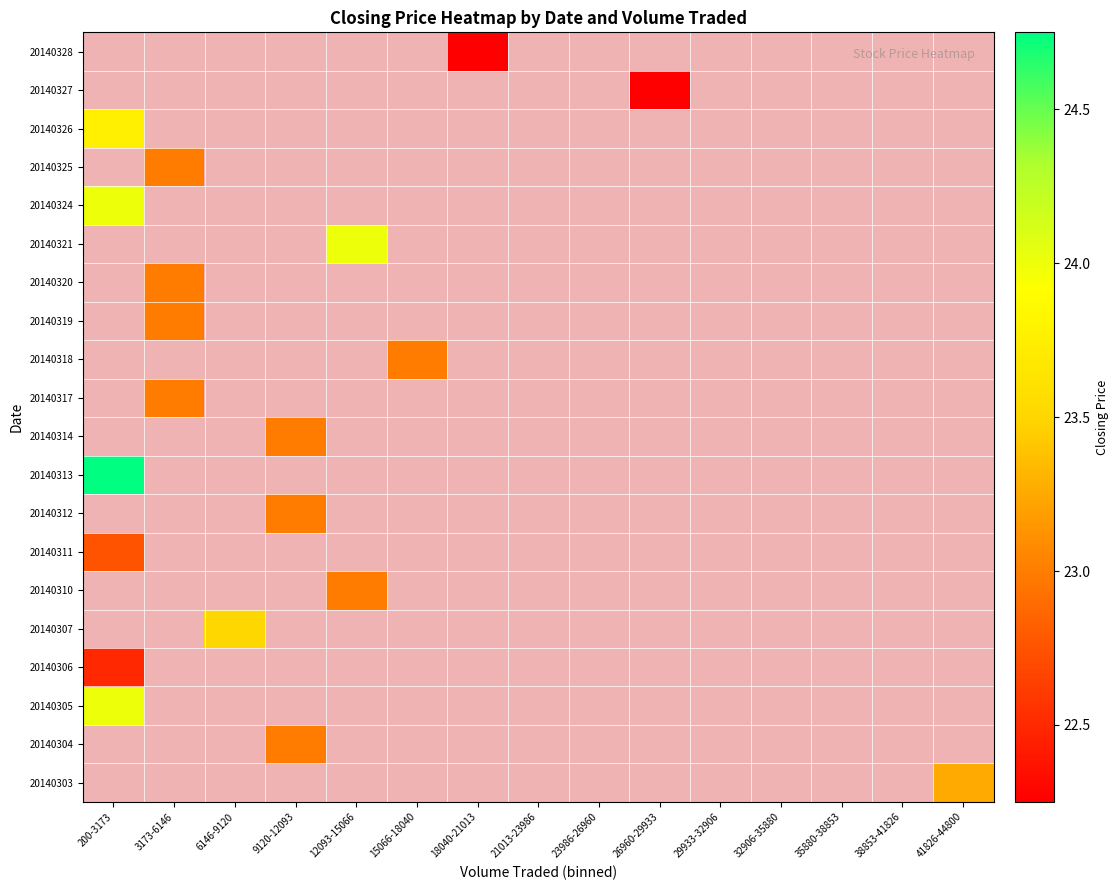

At which label does 20140326 reach its minimum?

200-3173